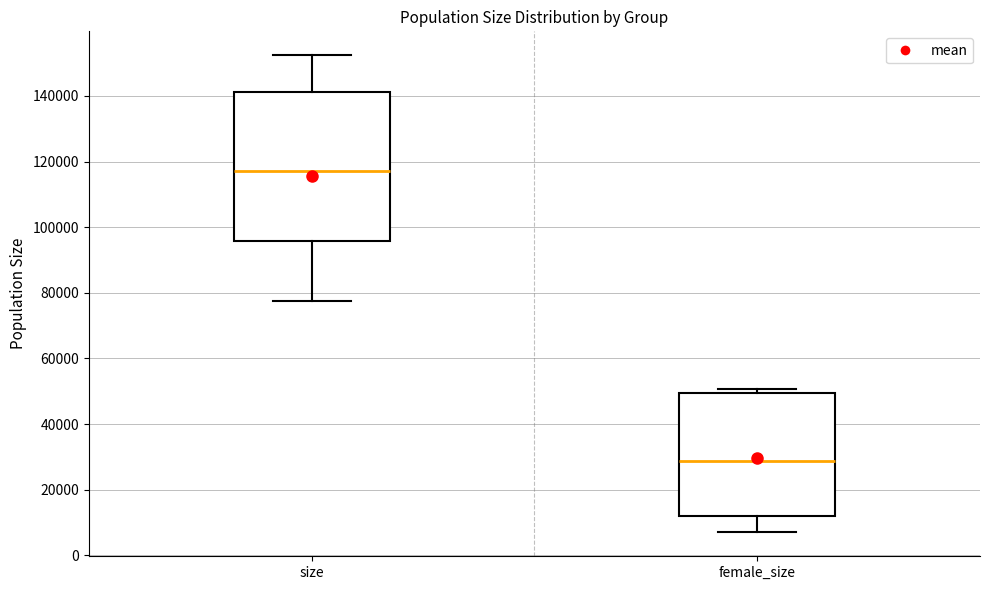

Where is the lower edge of the box for female_size on the y-axis? The values are not printed on the chart, so give them approximately, as read against the axis.

12000